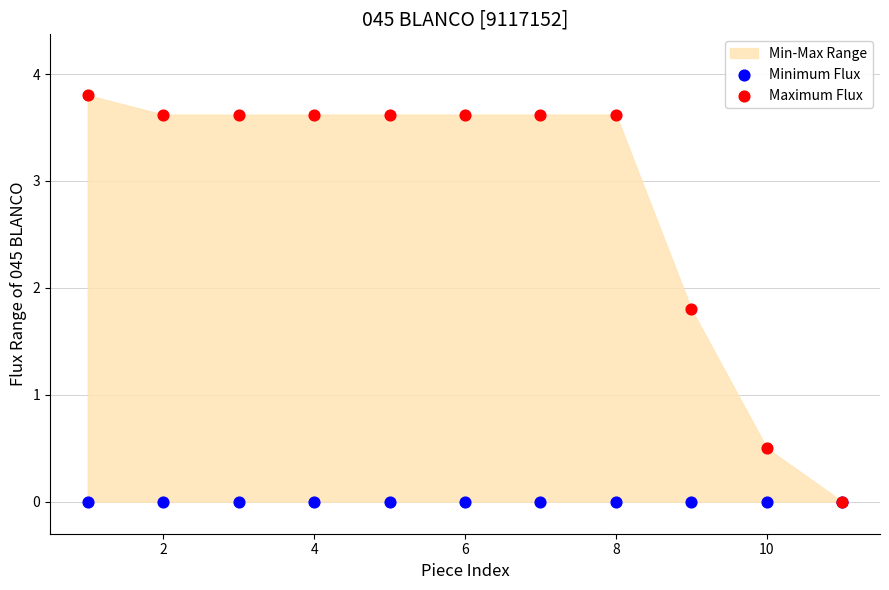

In the Maximum Flux series, what Y value is closest to 1?

0.5